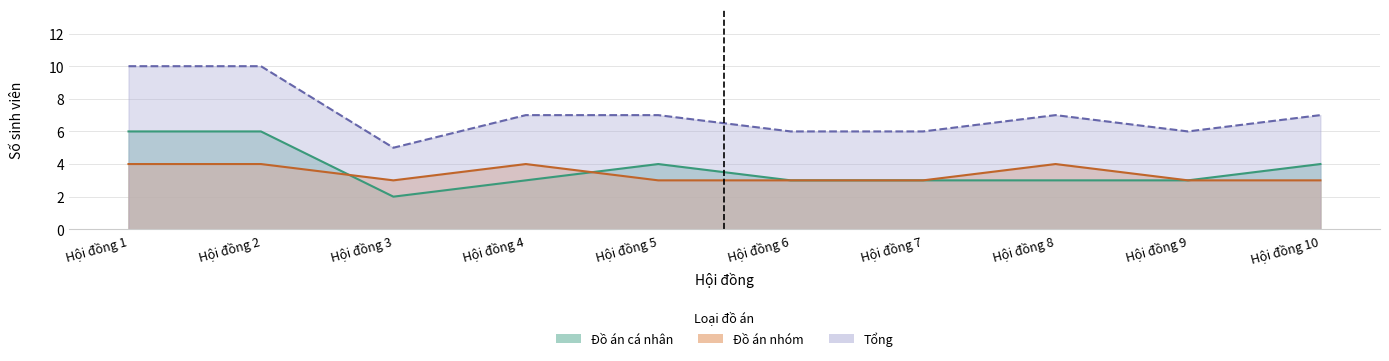

What is the spread (max minus min) of values at Hội đồng 3?

3